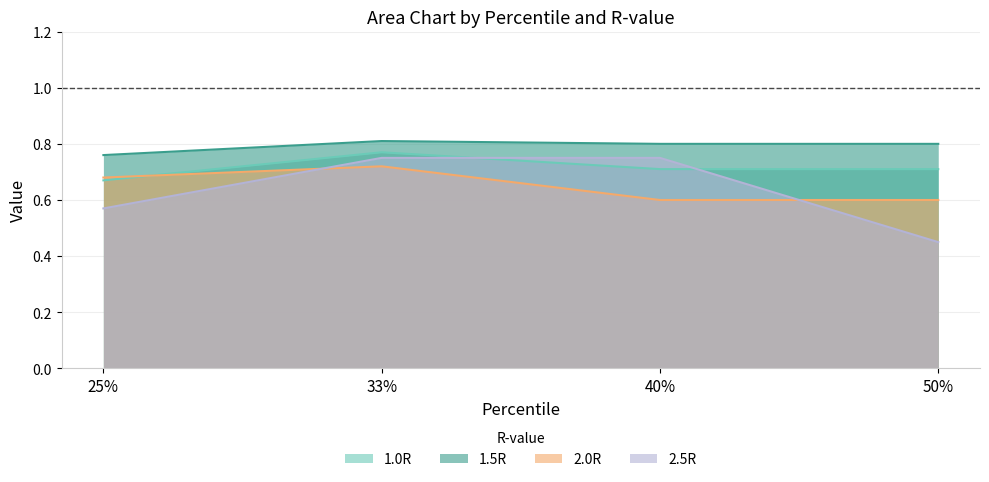

What is the total value across all series at 40%?

2.9